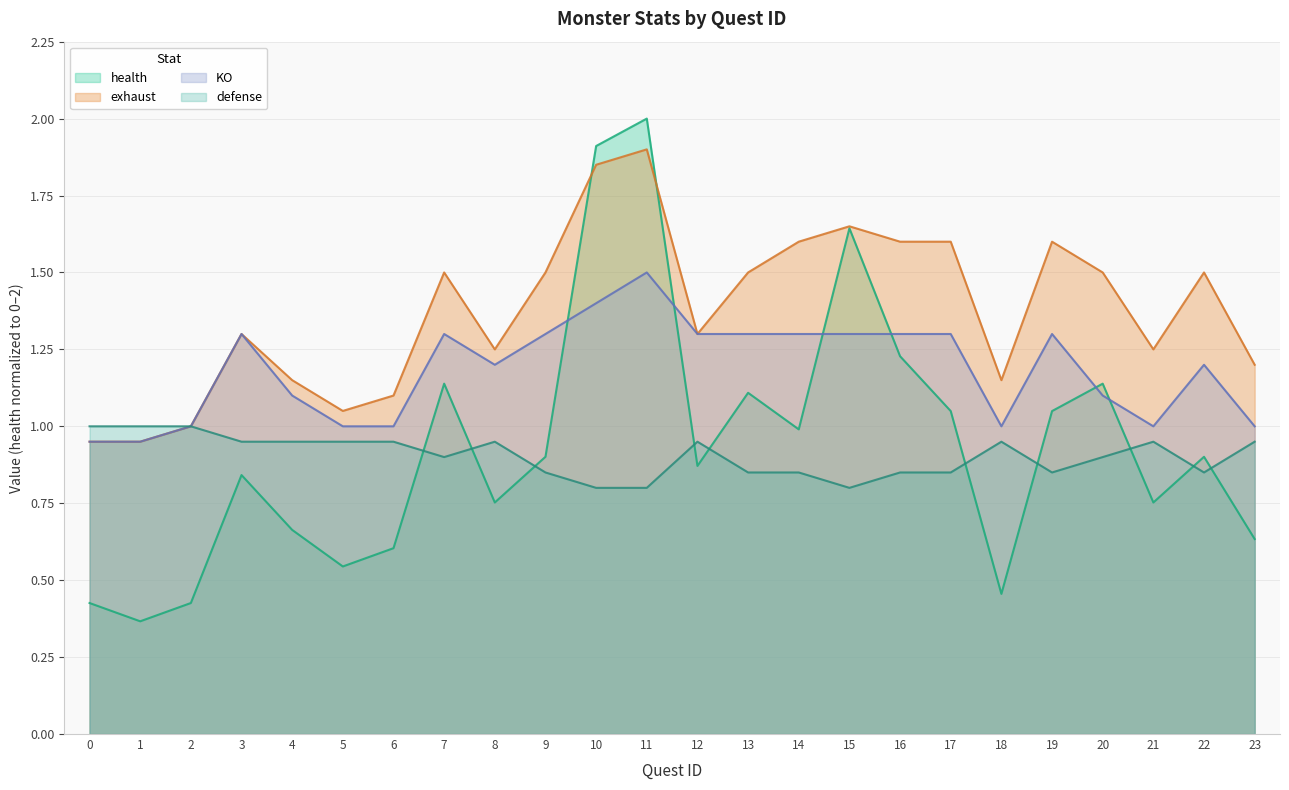

What is the value of the health point at the 2nd from the left?

0.4